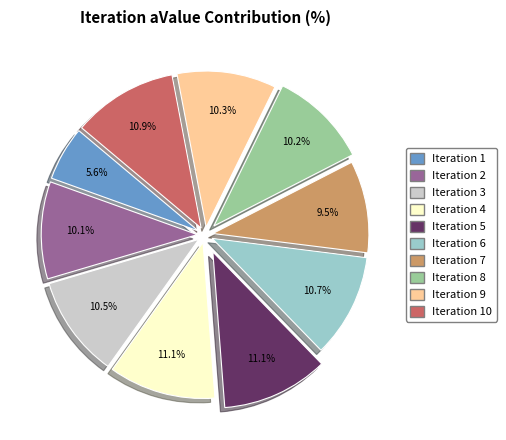

Is there a majority slice in this chart?

No